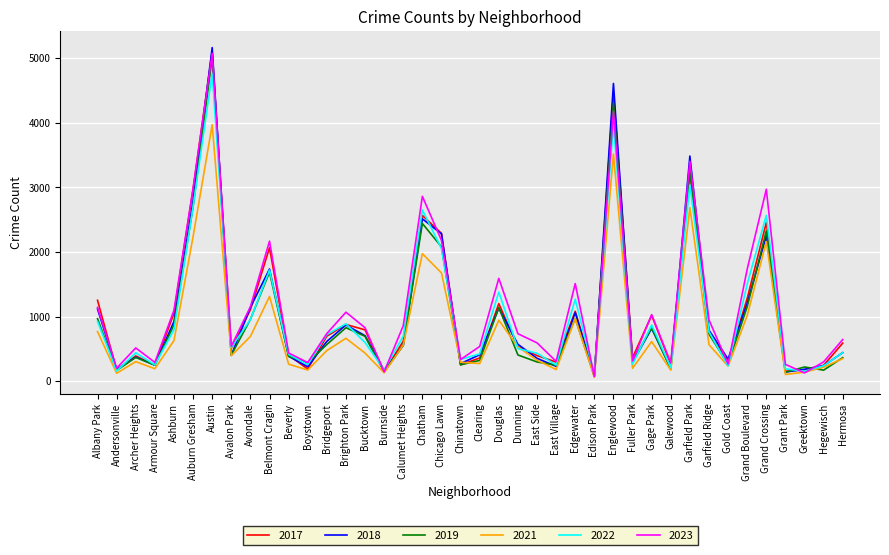

At which category does 2019 reach its first local valley?

Andersonville